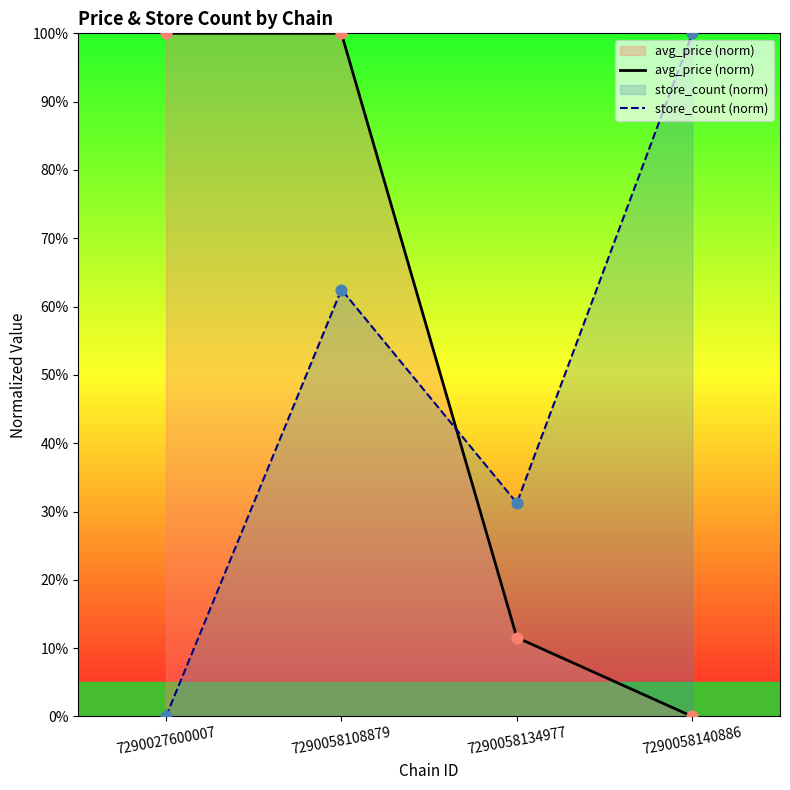

At how many categories does at least one series exceed 85?

3